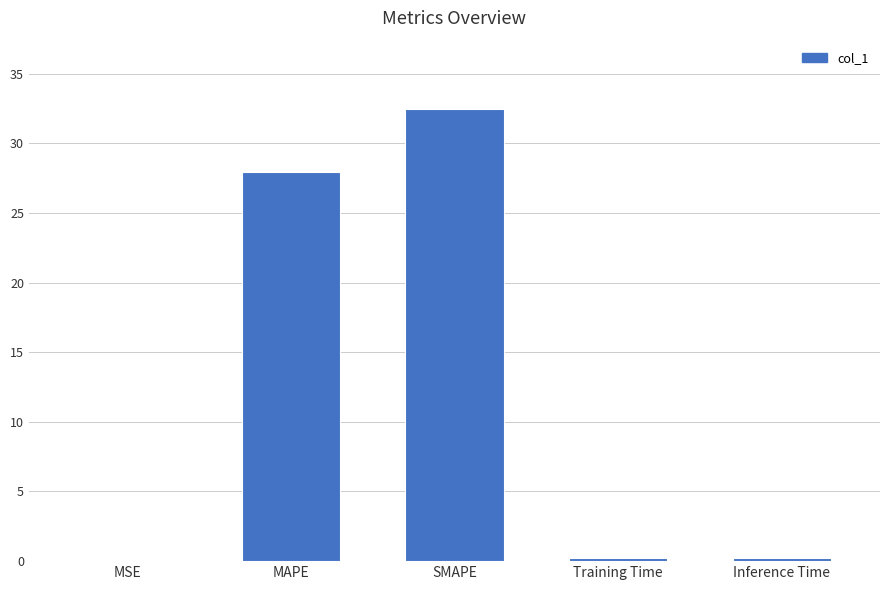

At which category does the chart reach its peak across all series?

SMAPE